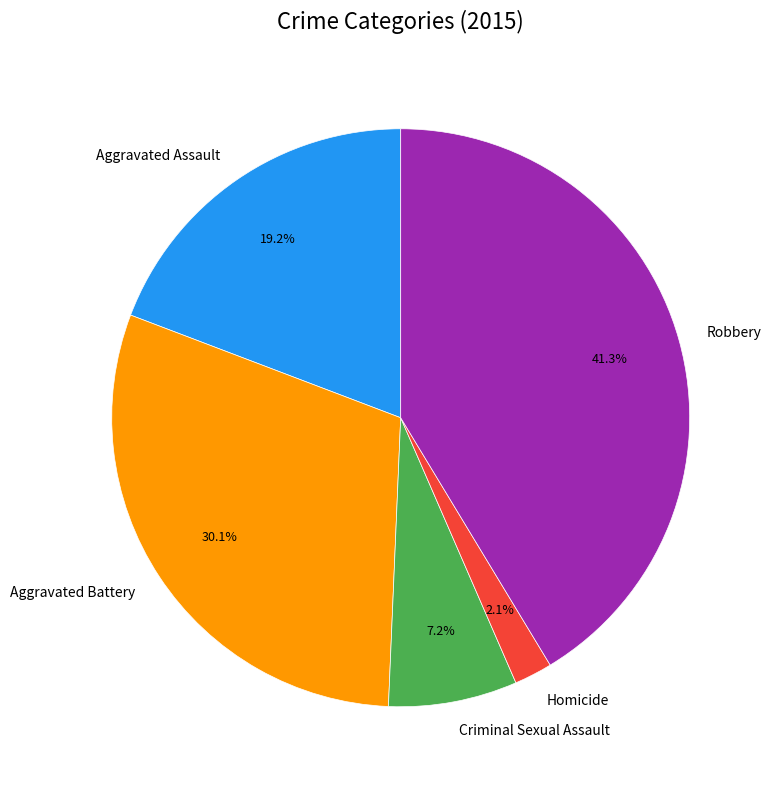

To the nearest percent, what is the difference between the Aggravated Assault and Homicide slice percentages?

17%